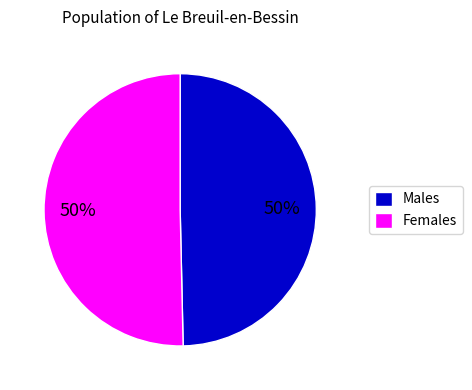

Do Females and Males together represent more than half of the pie?

Yes